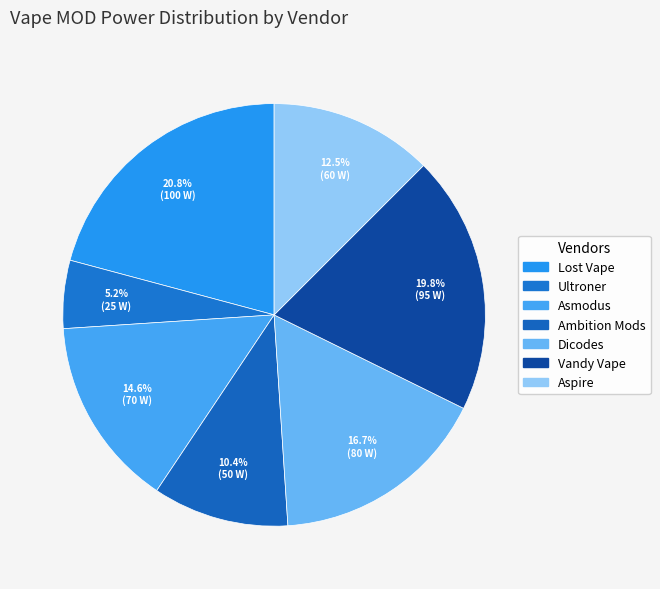

How many segments does this pie chart have?

7